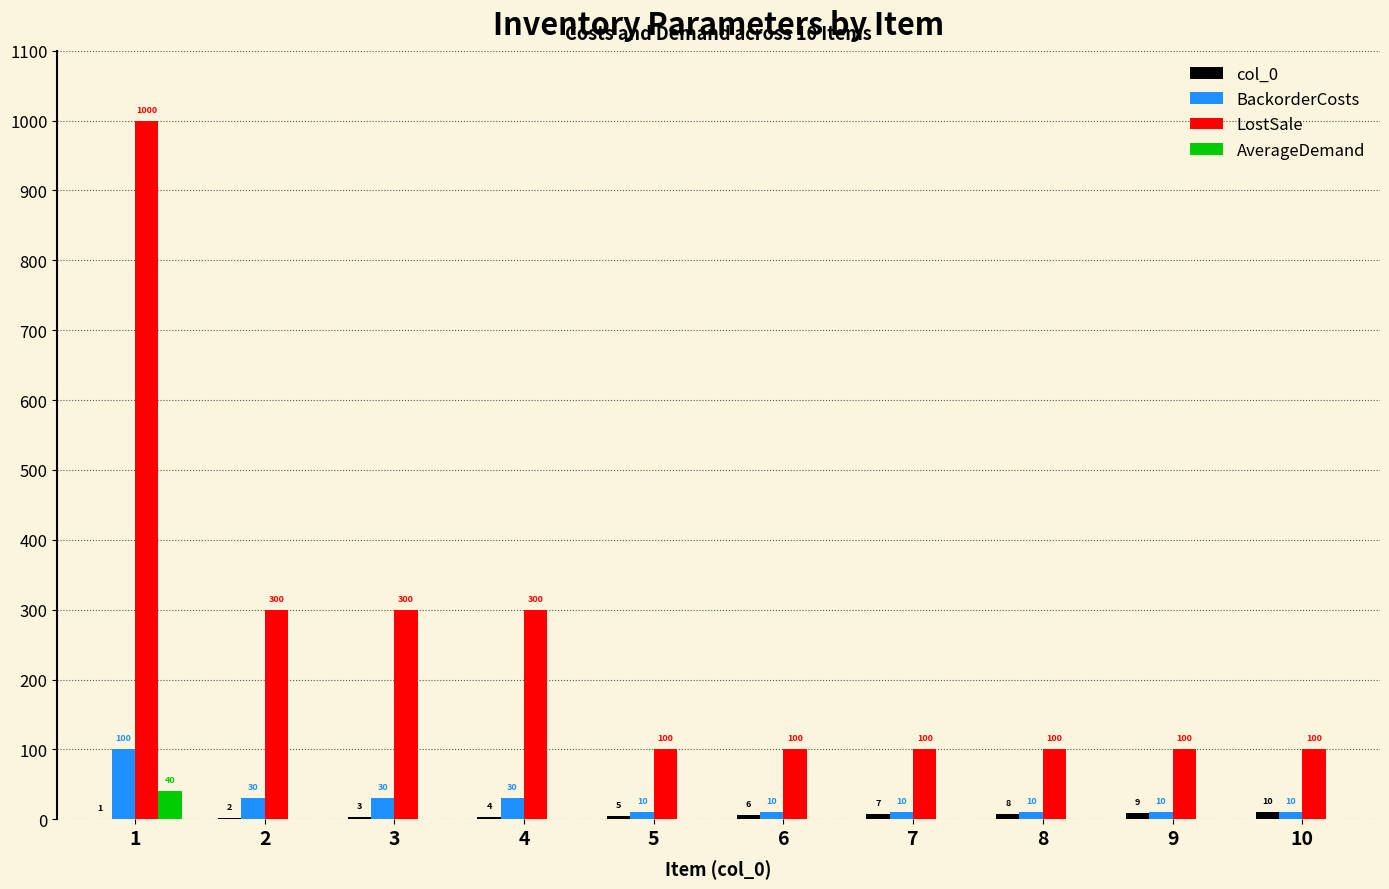

What is the sum of all BackorderCosts values?

250